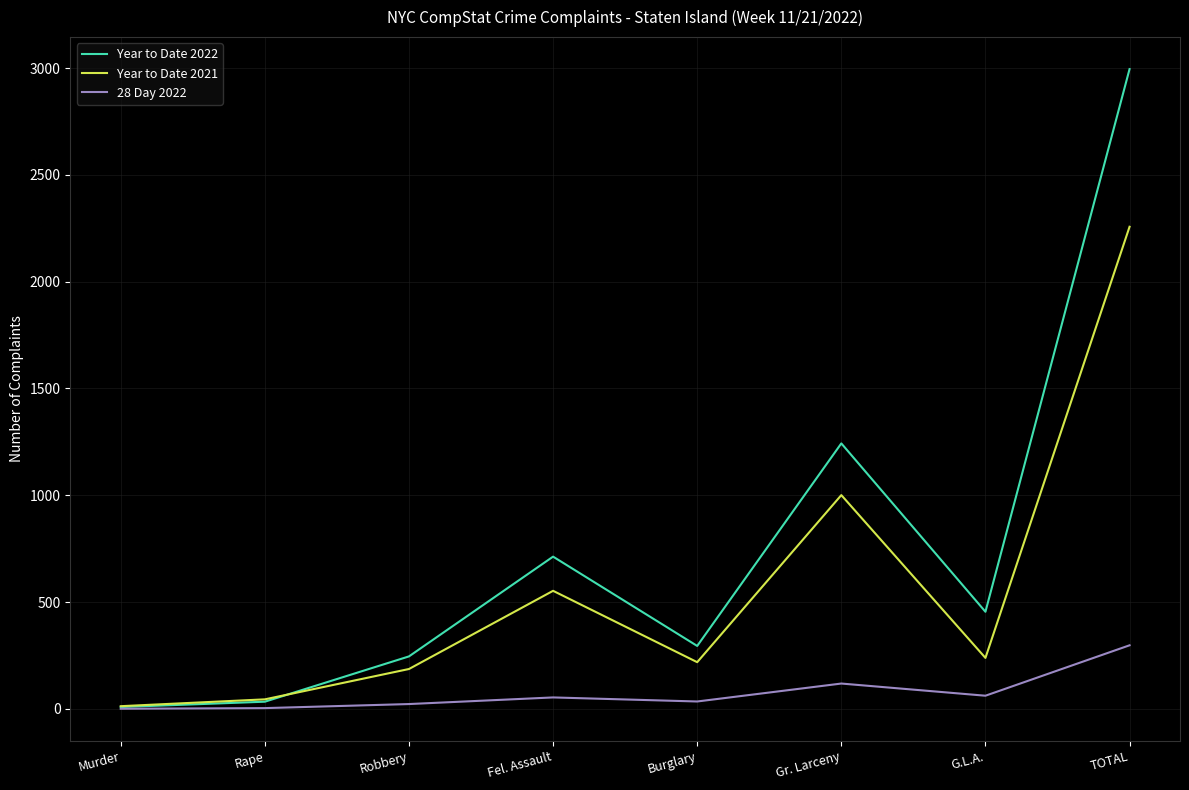

The Year to Date 2021 series shows 553 at Fel. Assault. True or false?

True